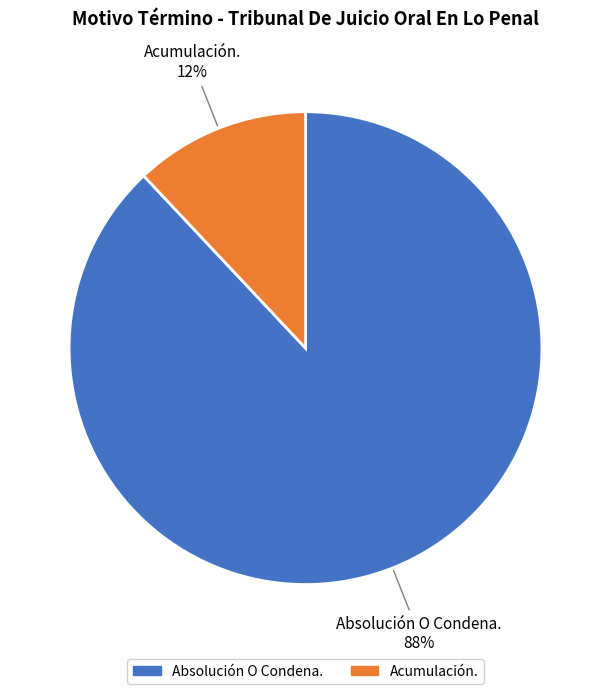

Which has a higher value, Absolución O Condena. or Acumulación.?

Absolución O Condena.